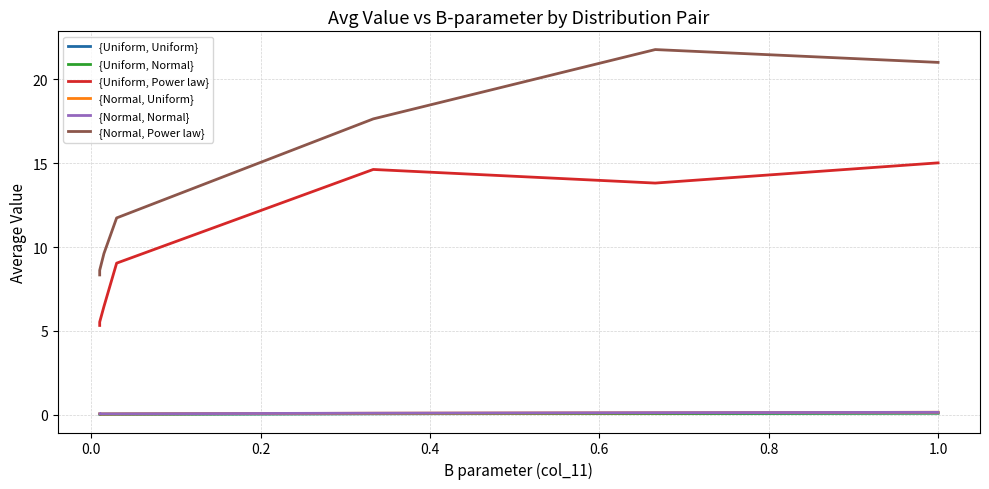

List the series in order of their peak value, highest first.

{Normal, Power law}, {Uniform, Power law}, {Normal, Uniform}, {Normal, Normal}, {Uniform, Uniform}, {Uniform, Normal}